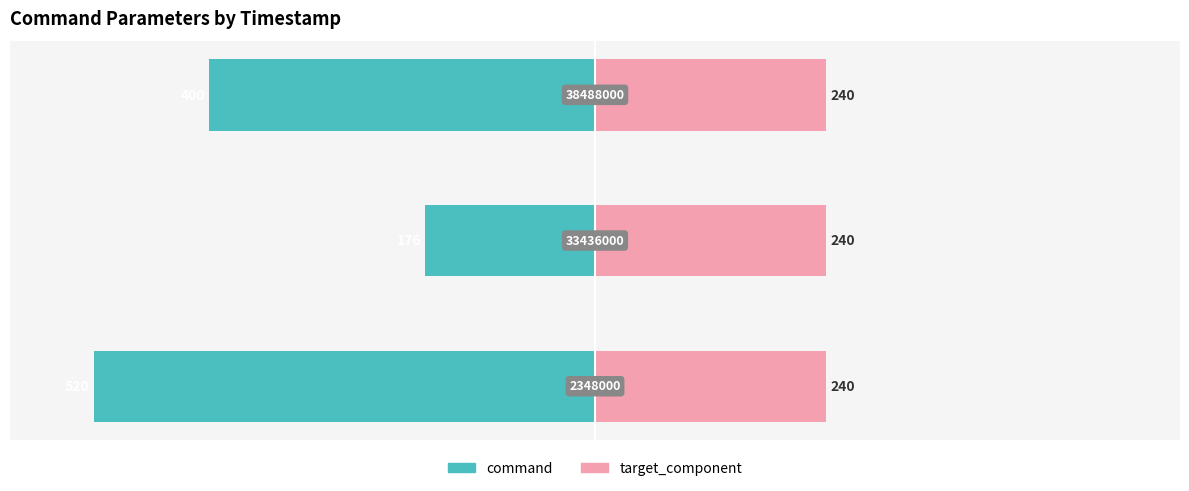

The command series shows -27.2 at −40. True or false?

False